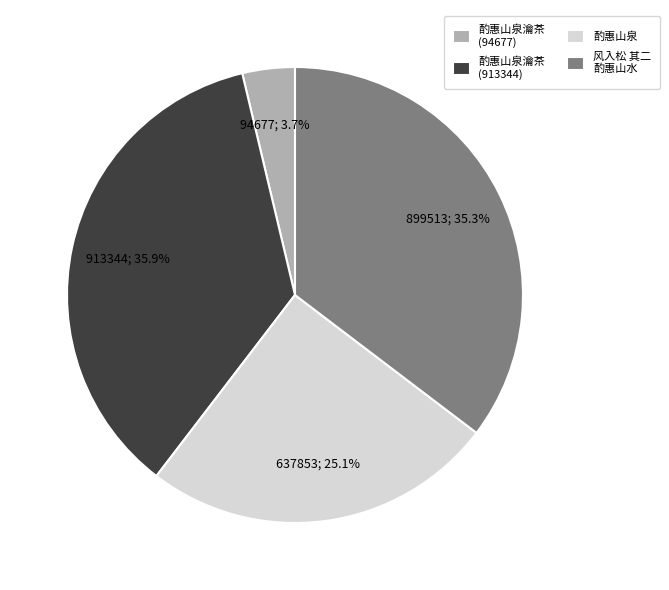

How many slices are in this pie chart?

4